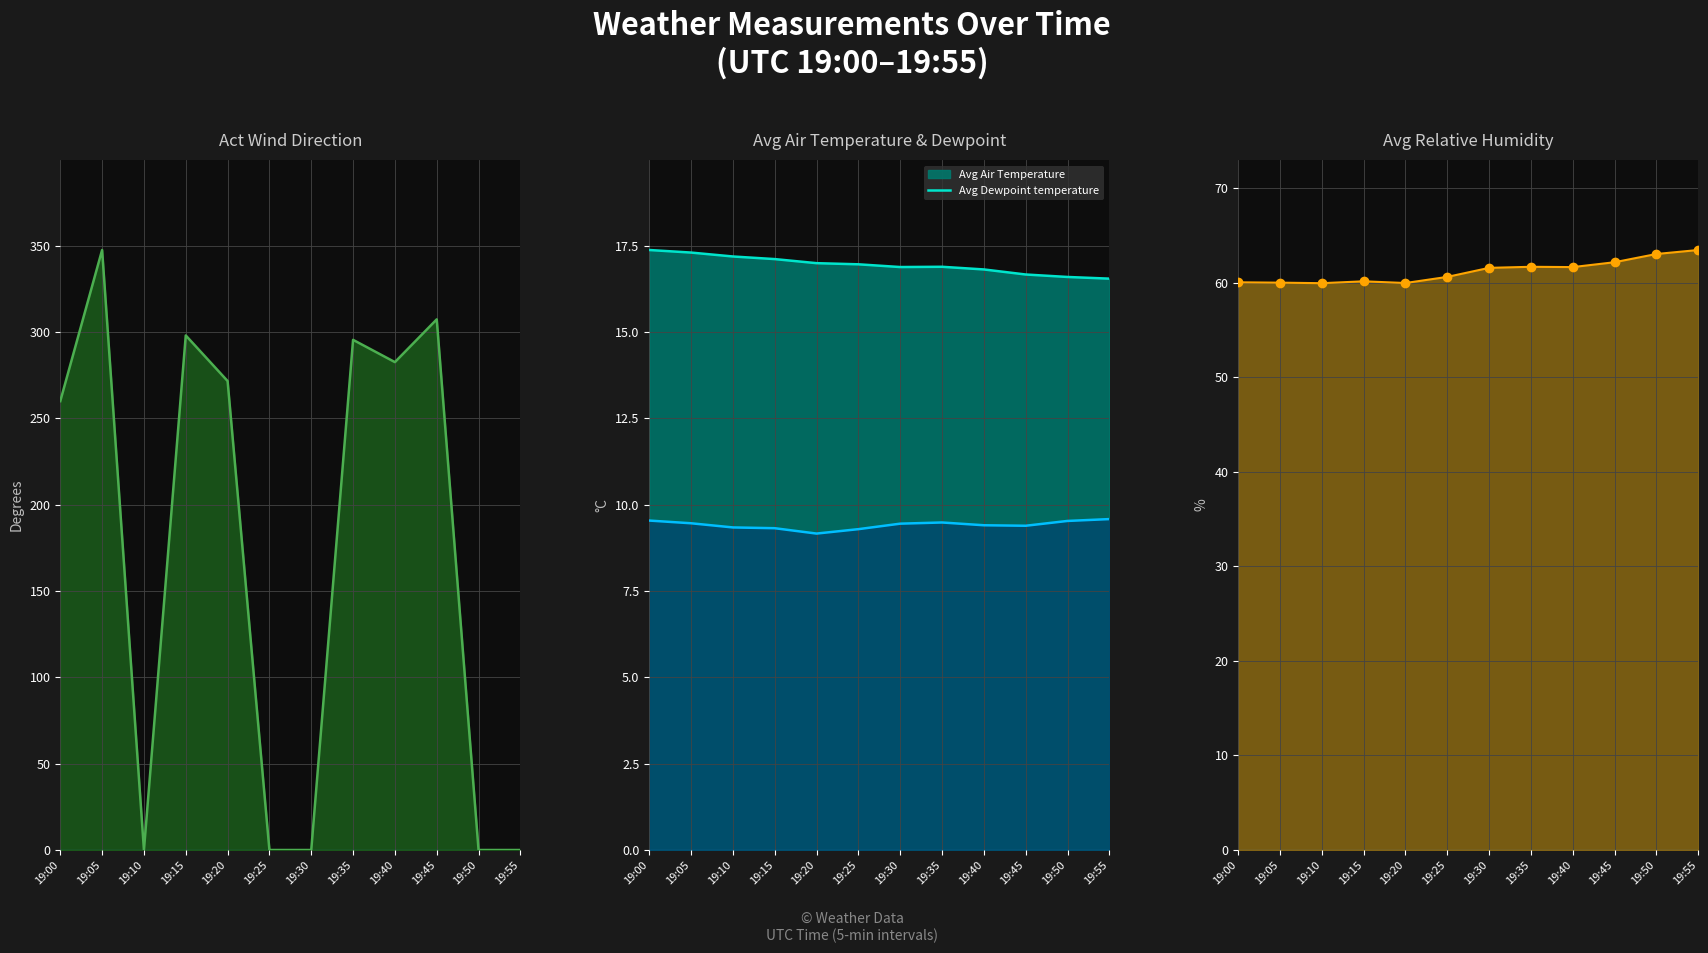

Is it true that Avg Air Temperature line equals 6.7 at 19:20?

False